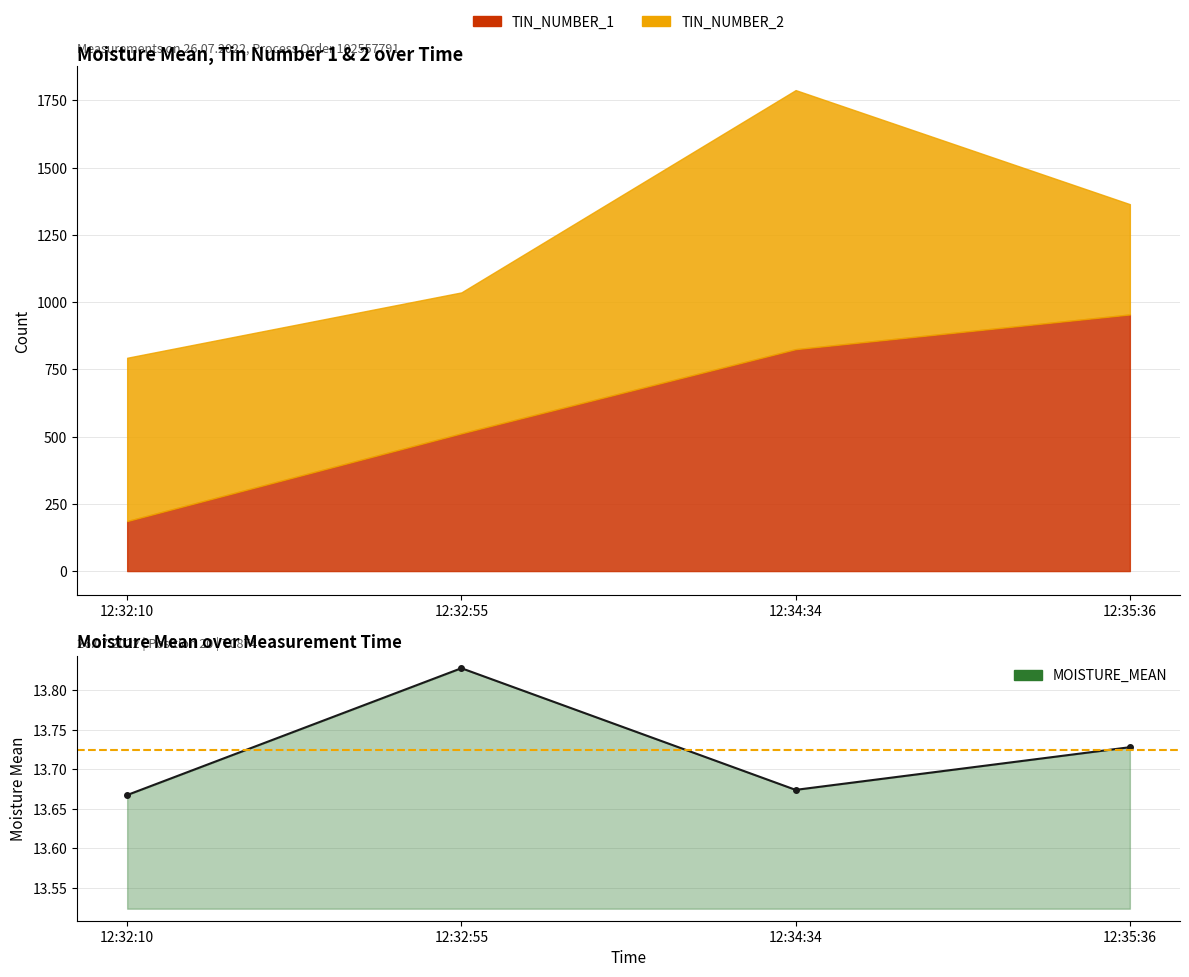

Rank the categories by value from highest to lowest.

12:32:55, 12:35:36, 12:34:34, 12:32:10